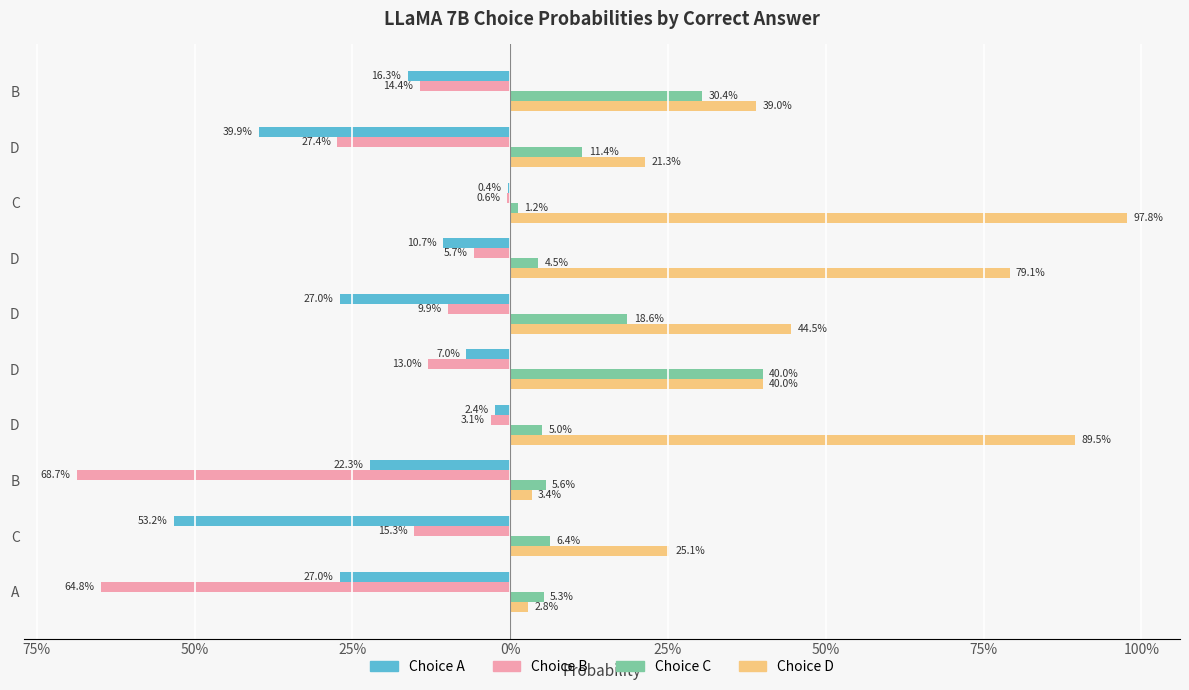

What are all the series names shown in the legend?

Choice A, Choice B, Choice C, Choice D